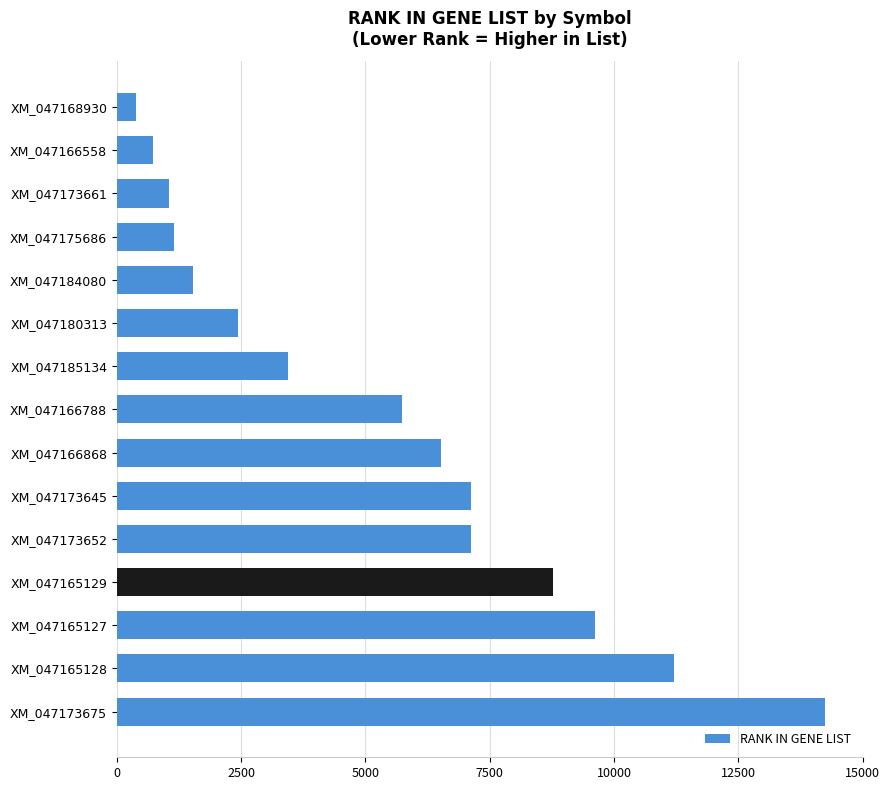

The value at XM_047166788 is 2323. True or false?

False